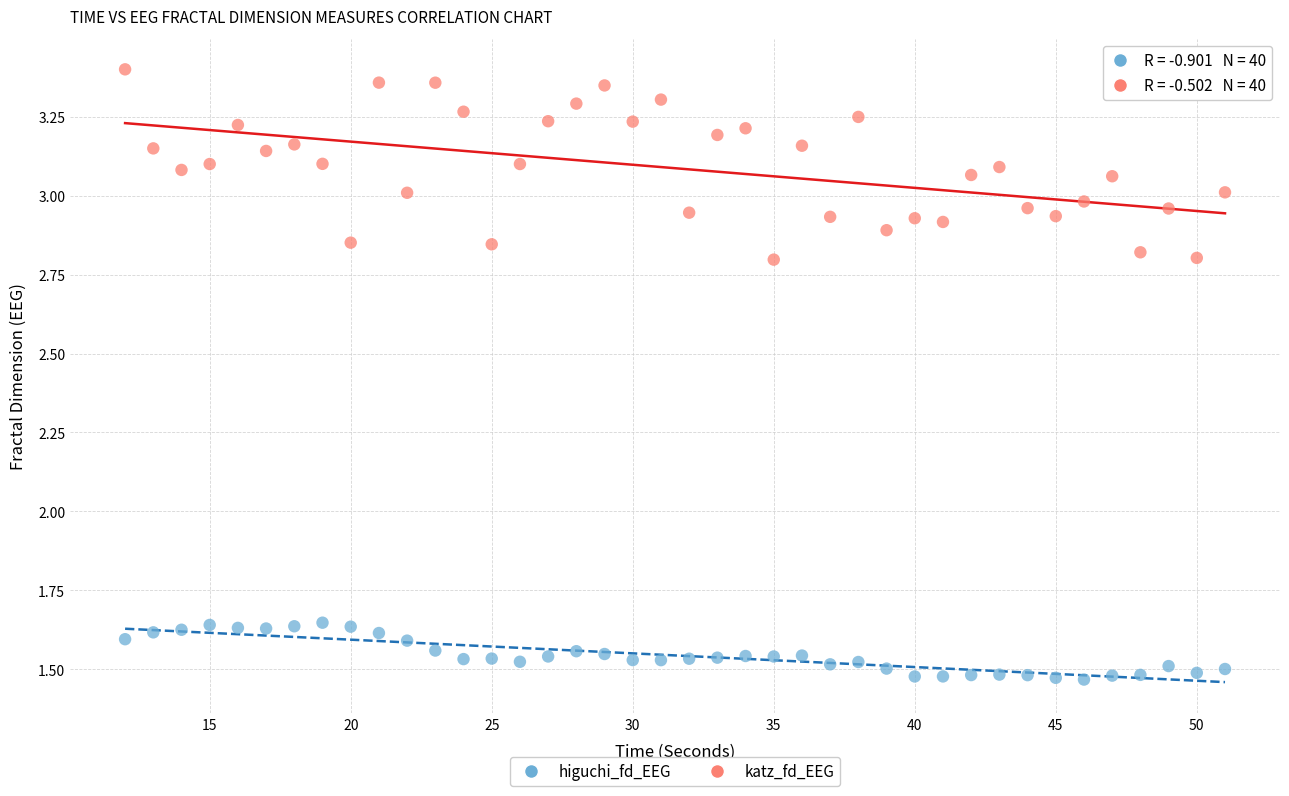

Across all data points, what is the range of X values (max minus min)?

39.0